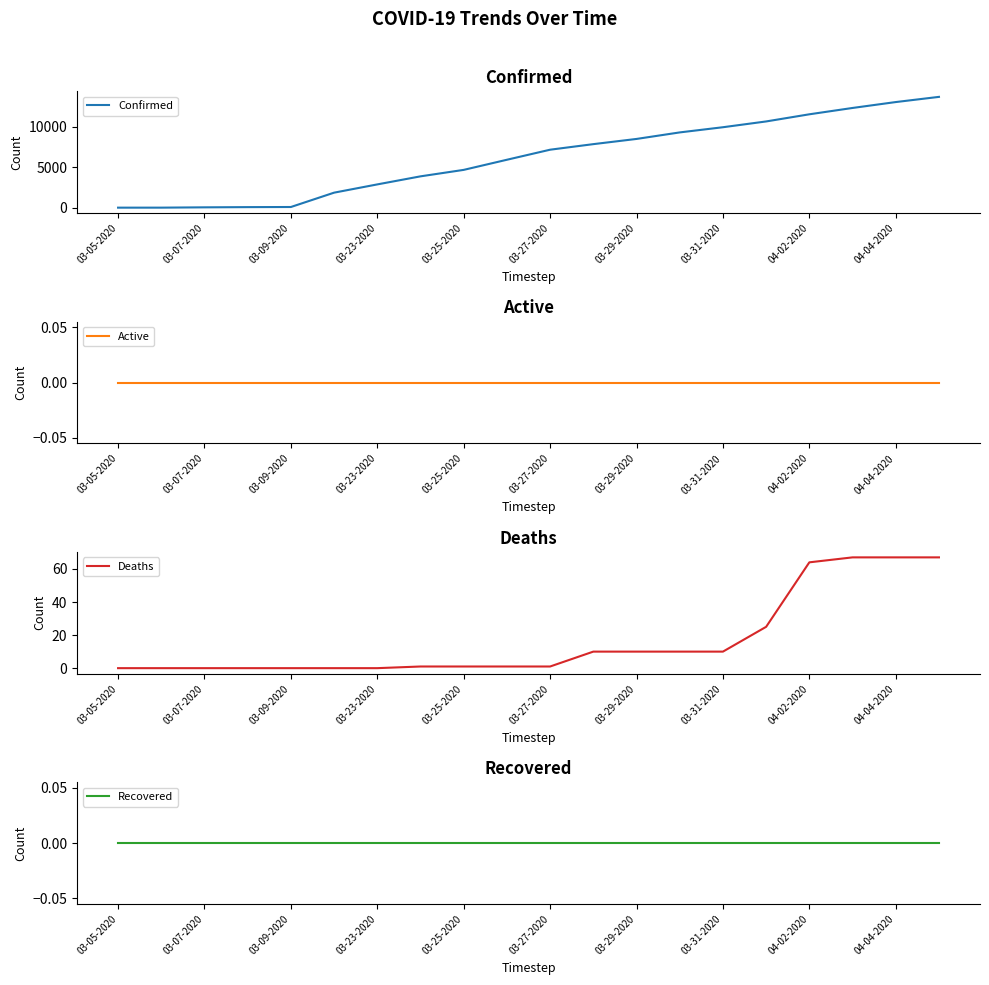

How many data points in Deaths are less than 1?

7